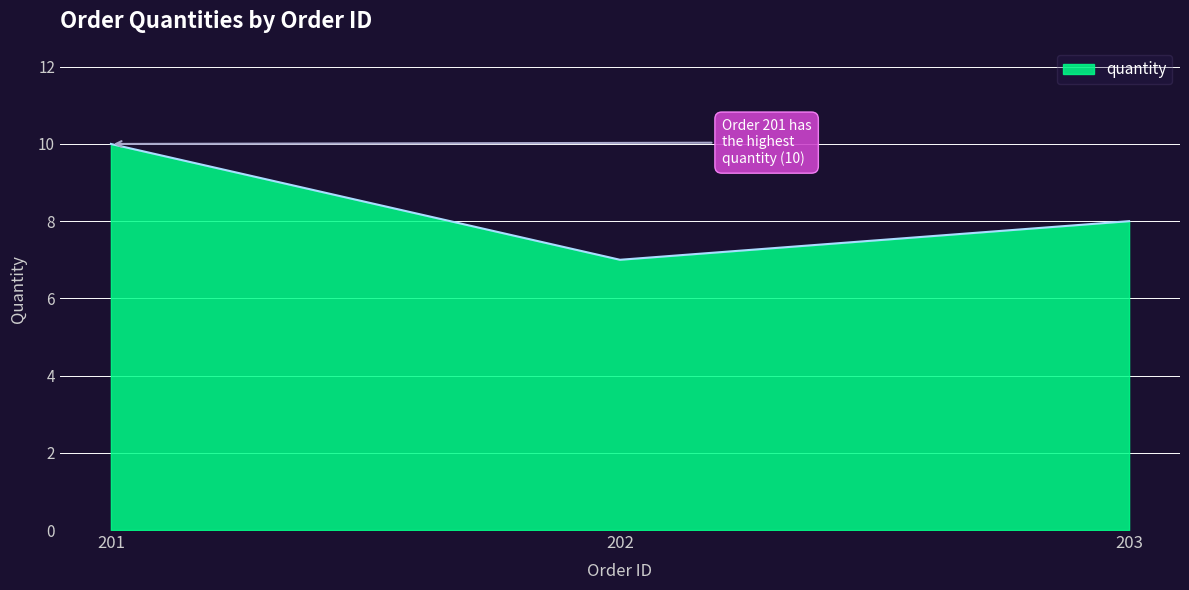

Where does the data first go above 8?

201